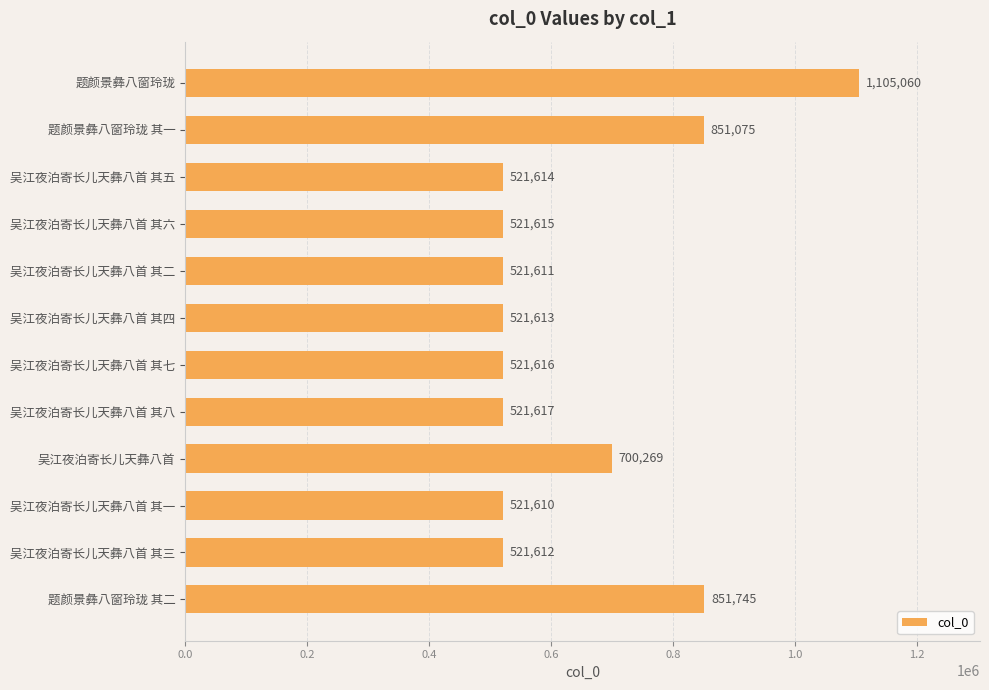

List the labels in order of value, smallest first.

吴江夜泊寄长儿天彝八首 其一, 吴江夜泊寄长儿天彝八首 其二, 吴江夜泊寄长儿天彝八首 其三, 吴江夜泊寄长儿天彝八首 其四, 吴江夜泊寄长儿天彝八首 其五, 吴江夜泊寄长儿天彝八首 其六, 吴江夜泊寄长儿天彝八首 其七, 吴江夜泊寄长儿天彝八首 其八, 吴江夜泊寄长儿天彝八首, 题颜景彝八窗玲珑 其一, 题颜景彝八窗玲珑 其二, 题颜景彝八窗玲珑